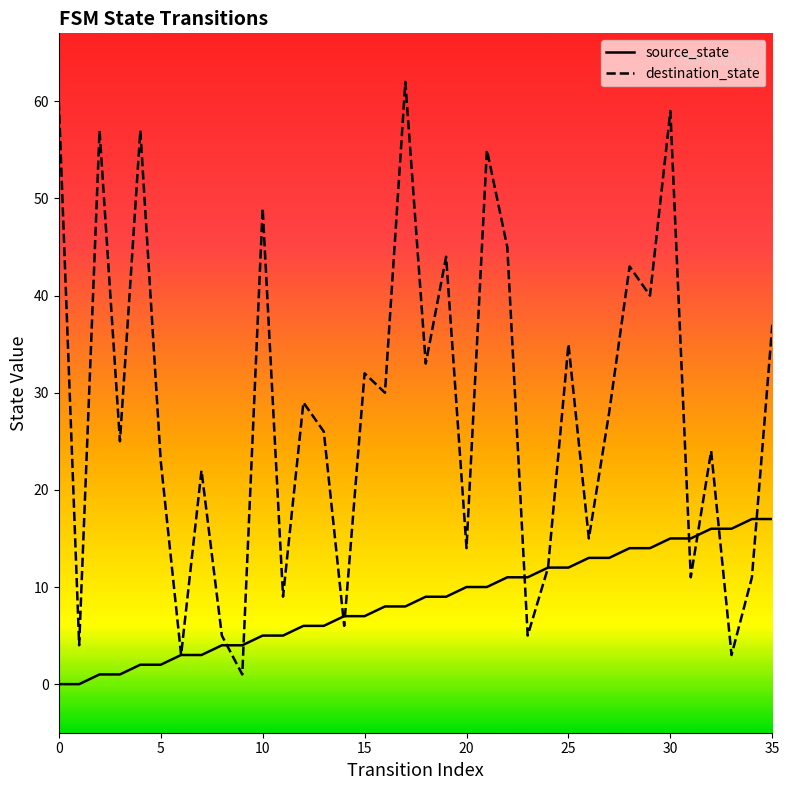

List the series in order of their overall mean, lowest first.

source_state, destination_state